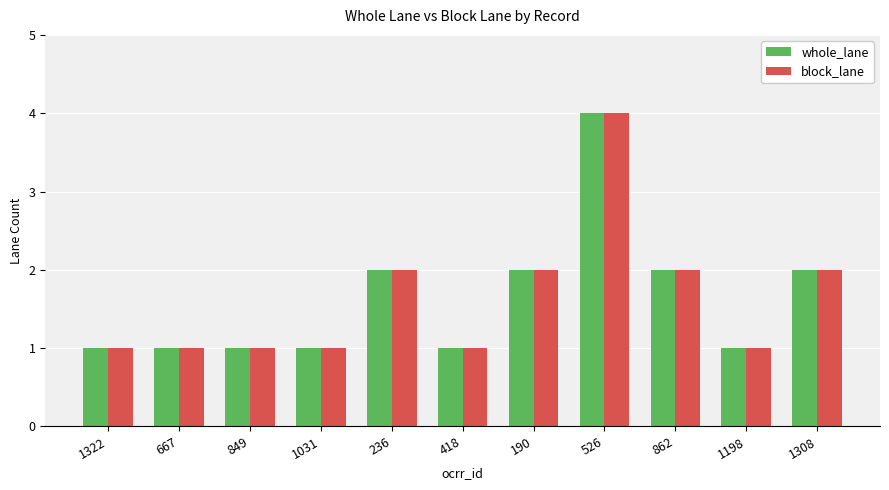

True or false: whole_lane has a value of 2 at 1198.

False